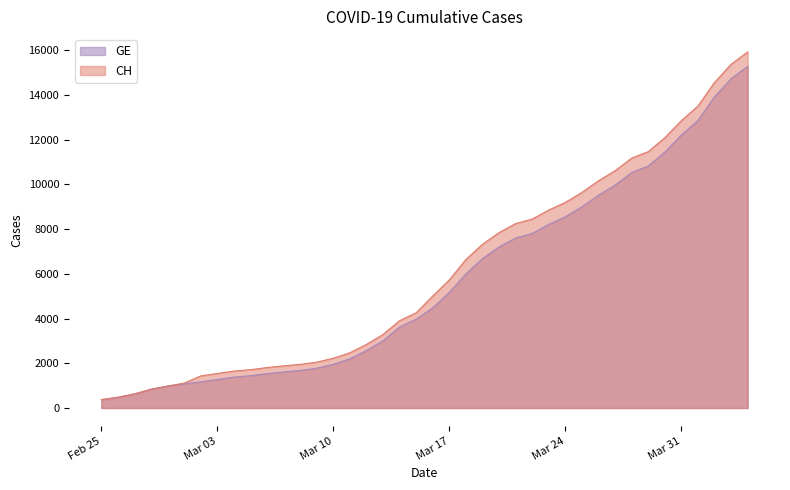

At which category is the sum across all series the highest?

2020-04-04